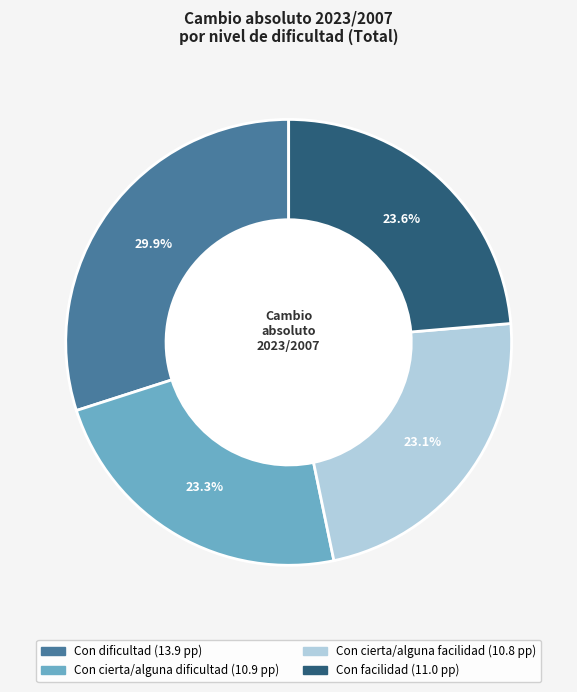

Is there any slice that represents more than half of the pie?

No